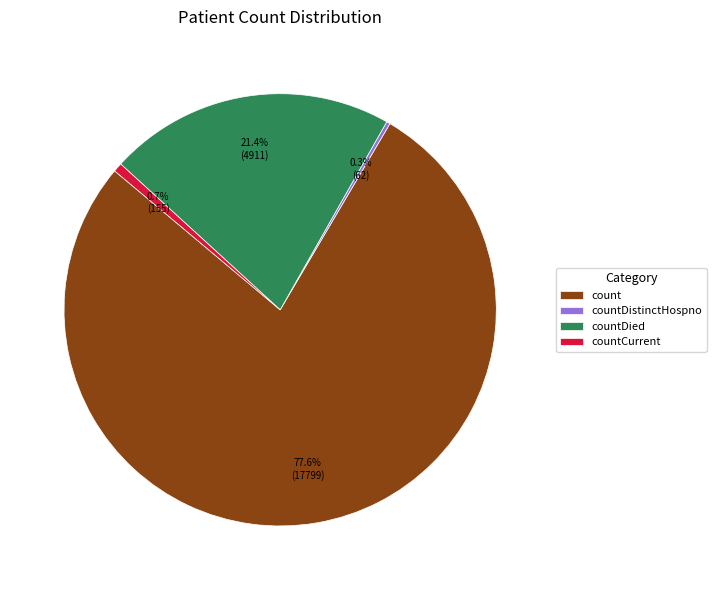

Which category has the biggest portion of the pie?

count